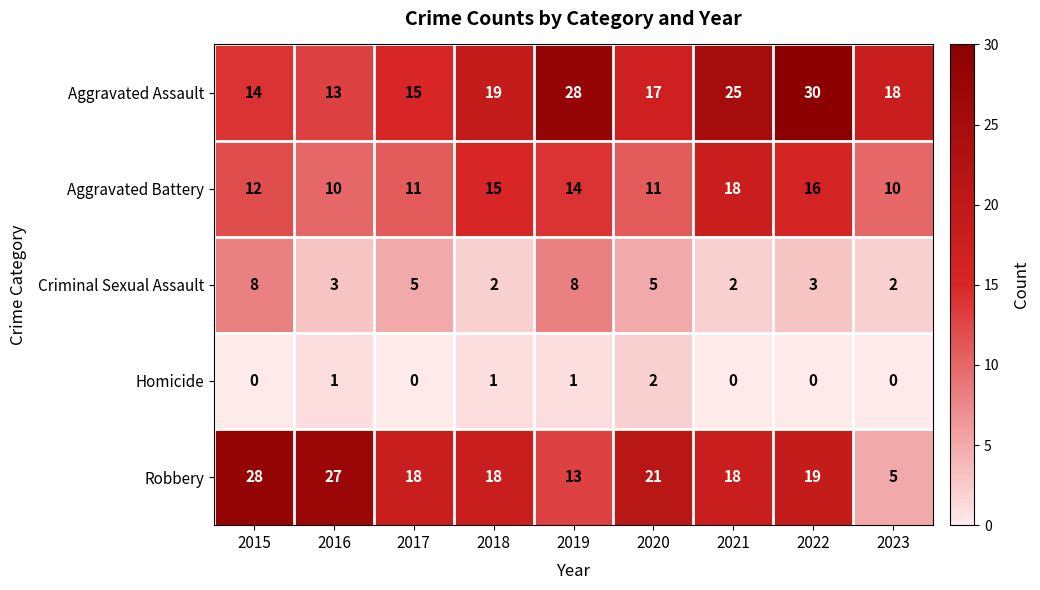

The value of Robbery at 2023 is 5. True or false?

True